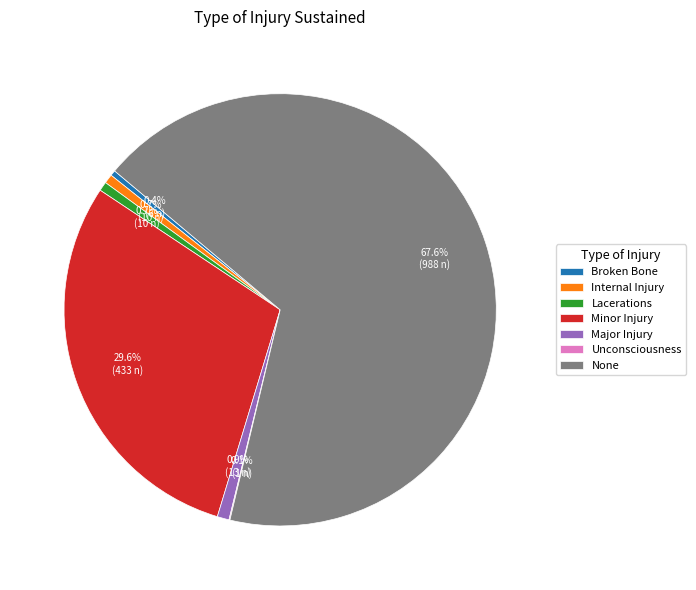

To the nearest percent, what portion does Internal Injury represent?

1%